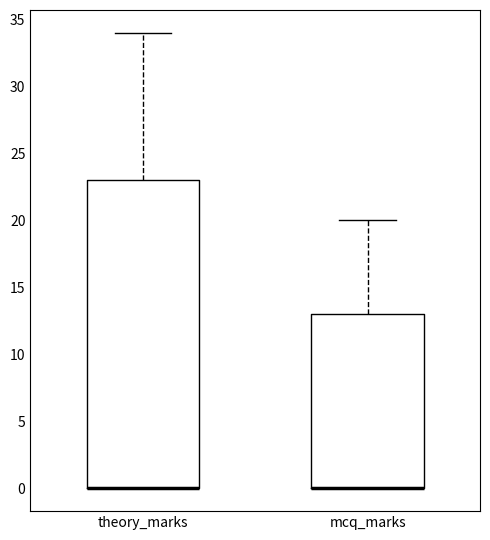

Which box is the tallest, from its lower edge to its upper edge?

theory_marks